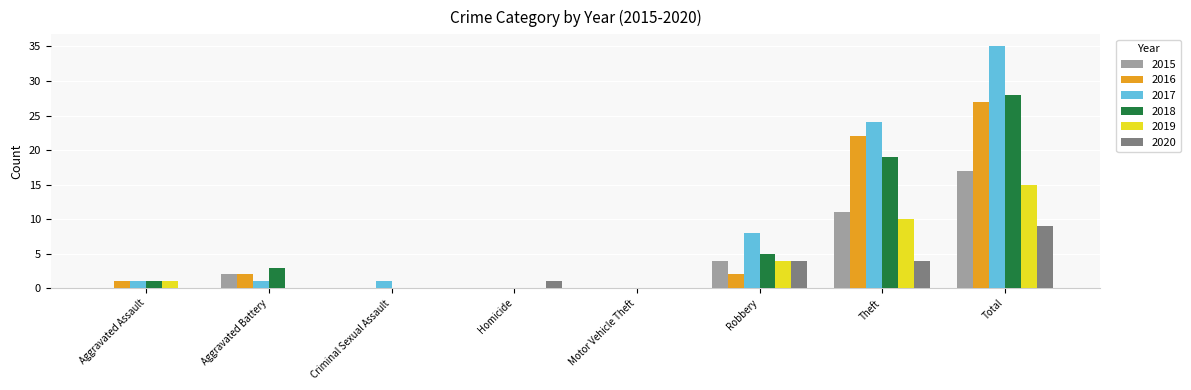

Reading left to right, what are all the values shown in this chart?

2015: Aggravated Assault=0	Aggravated Battery=2	Criminal Sexual Assault=0	Homicide=0	Motor Vehicle Theft=0	Robbery=4	Theft=11	Total=17
2016: Aggravated Assault=1	Aggravated Battery=2	Criminal Sexual Assault=0	Homicide=0	Motor Vehicle Theft=0	Robbery=2	Theft=22	Total=27
2017: Aggravated Assault=1	Aggravated Battery=1	Criminal Sexual Assault=1	Homicide=0	Motor Vehicle Theft=0	Robbery=8	Theft=24	Total=35
2018: Aggravated Assault=1	Aggravated Battery=3	Criminal Sexual Assault=0	Homicide=0	Motor Vehicle Theft=0	Robbery=5	Theft=19	Total=28
2019: Aggravated Assault=1	Aggravated Battery=0	Criminal Sexual Assault=0	Homicide=0	Motor Vehicle Theft=0	Robbery=4	Theft=10	Total=15
2020: Aggravated Assault=0	Aggravated Battery=0	Criminal Sexual Assault=0	Homicide=1	Motor Vehicle Theft=0	Robbery=4	Theft=4	Total=9